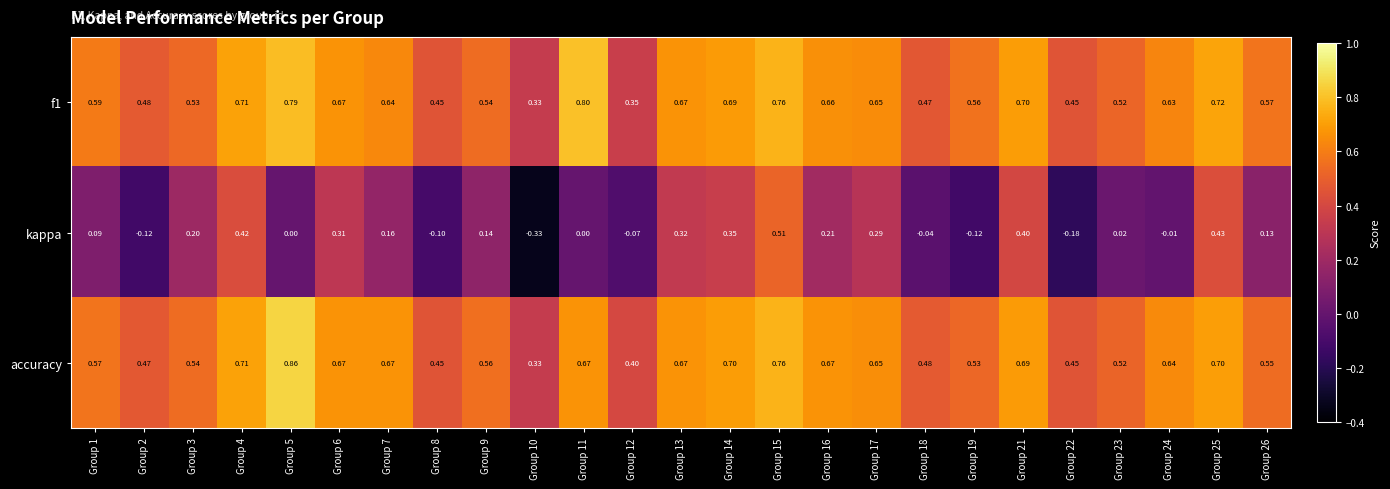

At which category is the sum across all series the highest?

Group 15